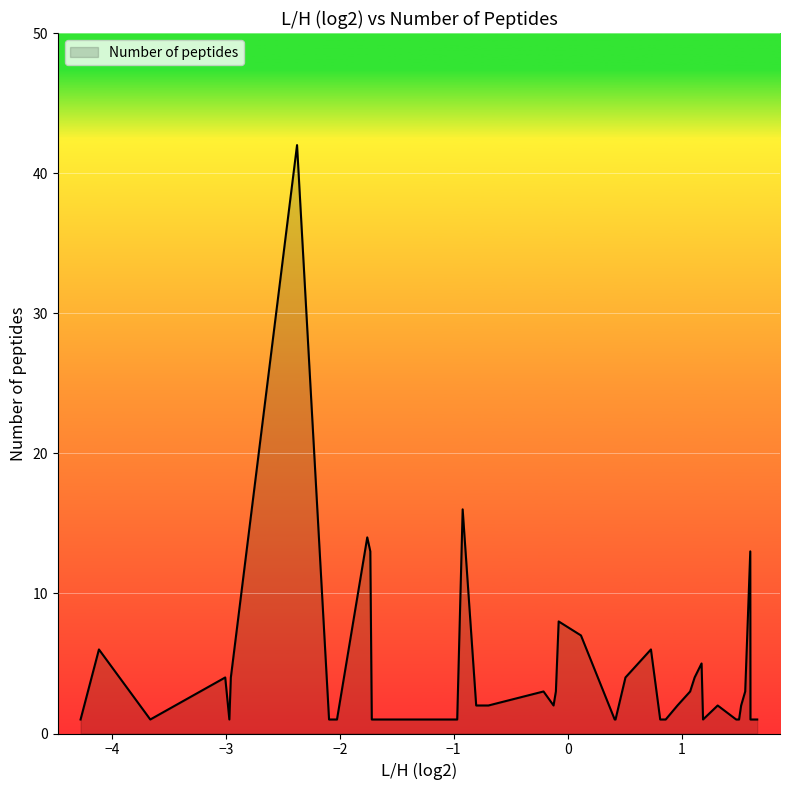

What is the difference between the maximum and minimum values?

41